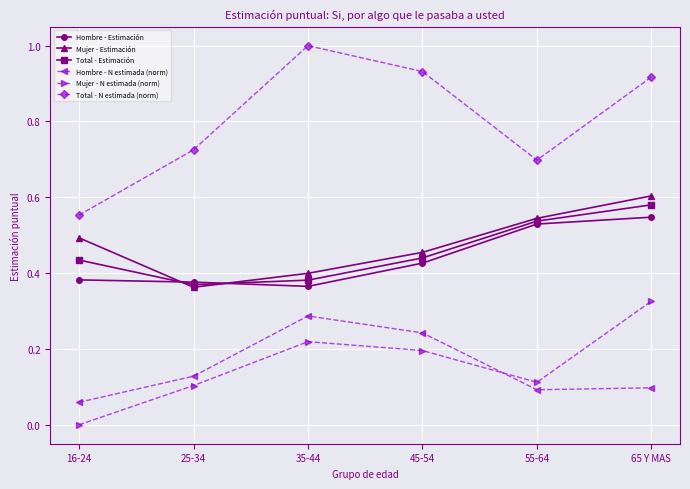

What is the label of the 2nd point from the right?

55-64